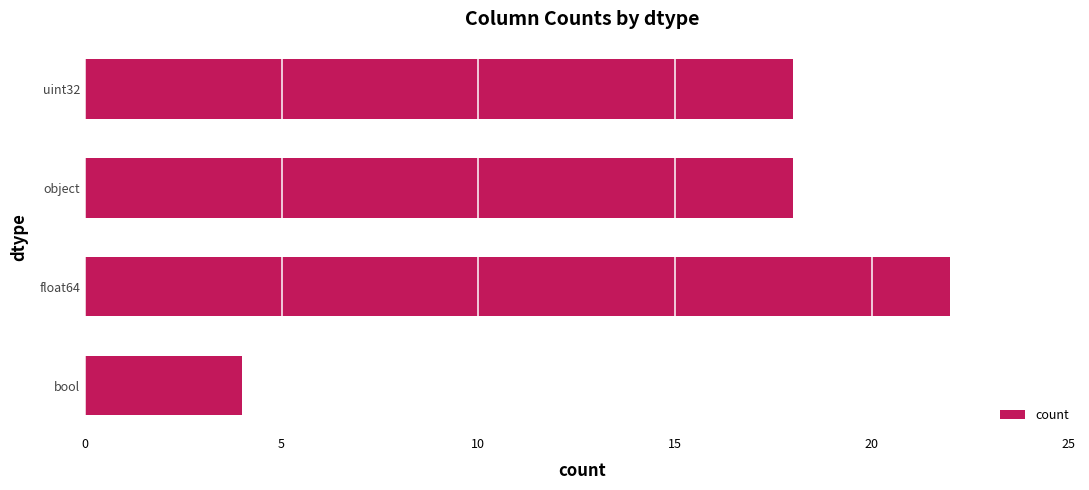

How many bars are there in total?

4